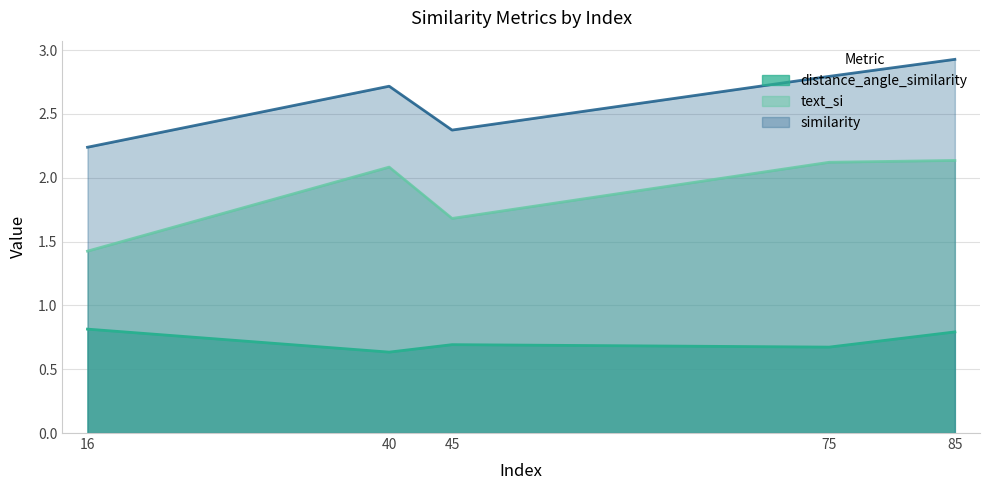

Rank the series by their average value, from lowest to highest.

distance_angle_similarity, text_si, similarity